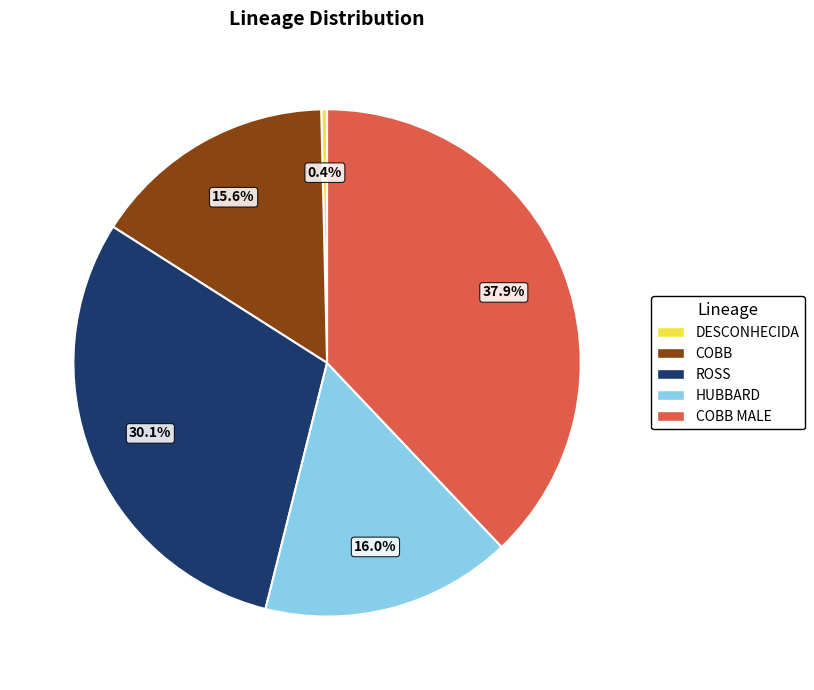

Does any single category account for the majority?

No